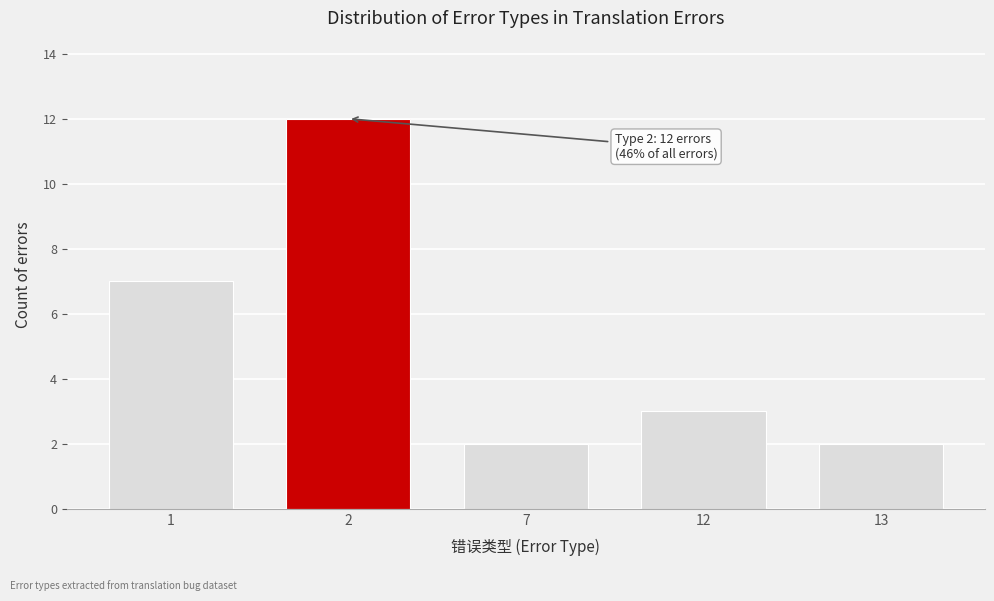

Reading left to right, what are all the values shown in this chart?

1=7	2=12	7=2	12=3	13=2